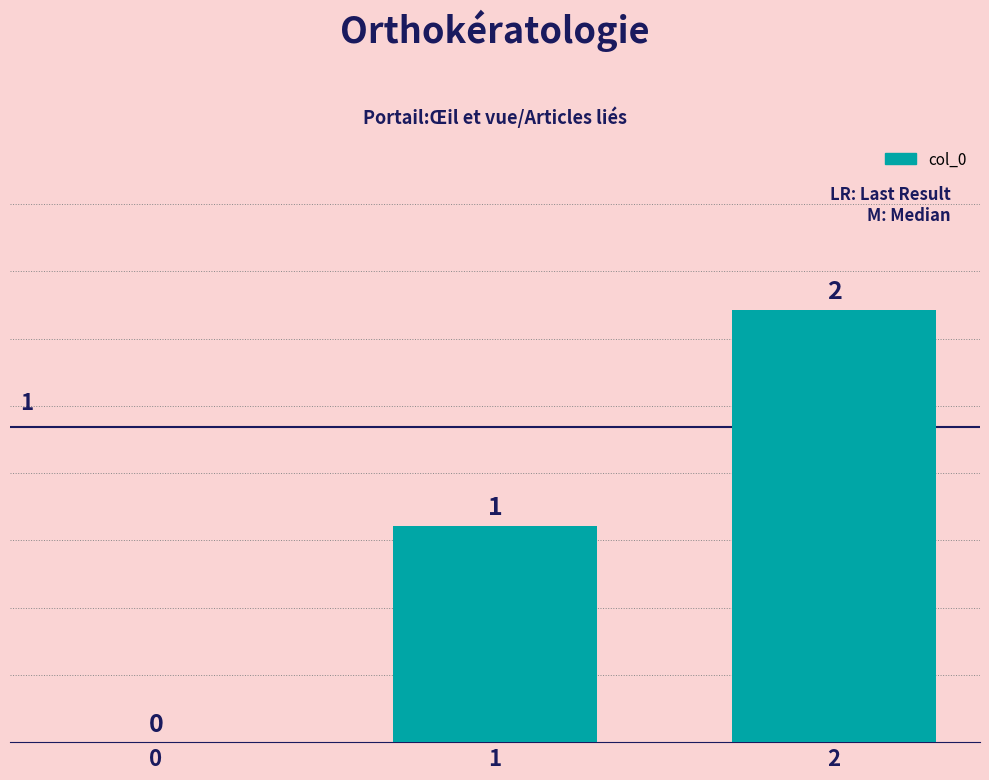

What is the average value?

1